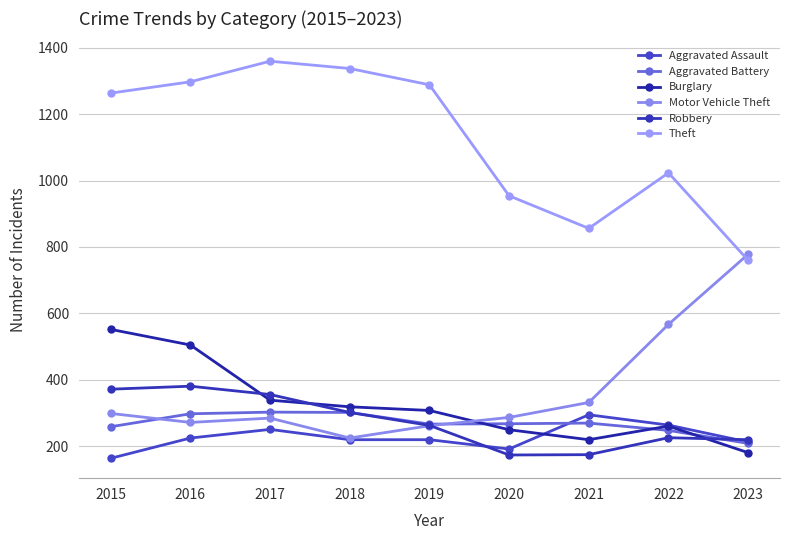

The Robbery series shows 356 at 2017. True or false?

True